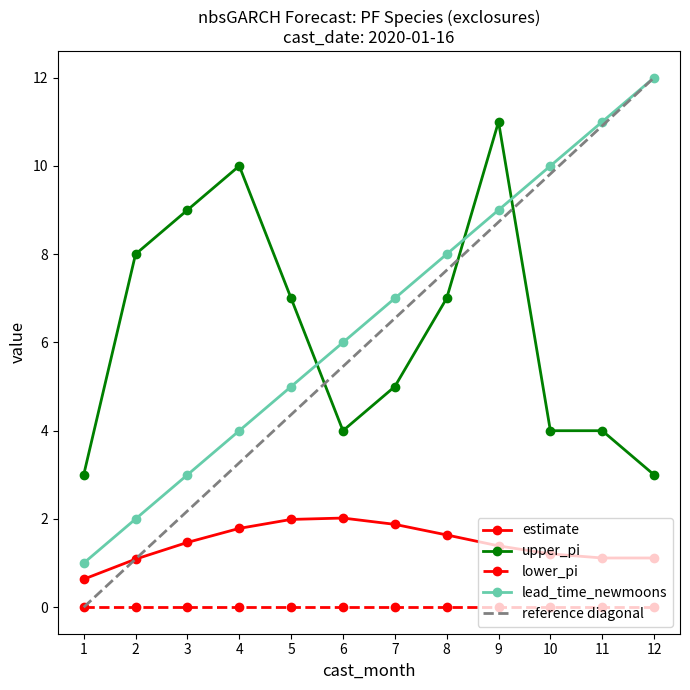

True or false: estimate has a value of 1.1 at 1.

False